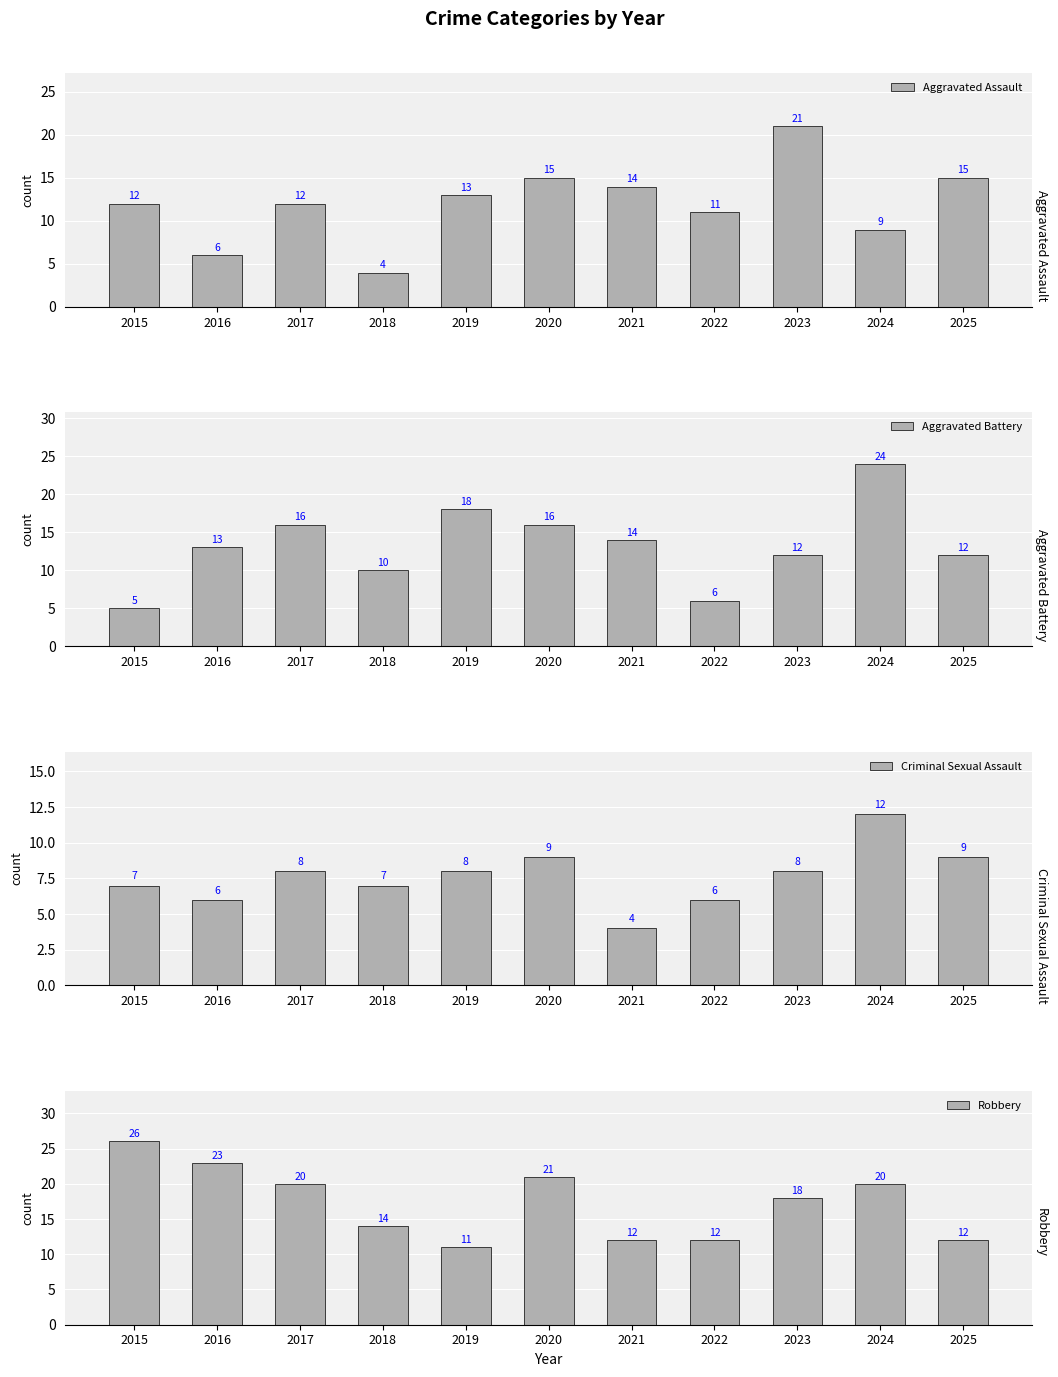

At which label is Robbery closest to 18?

2023